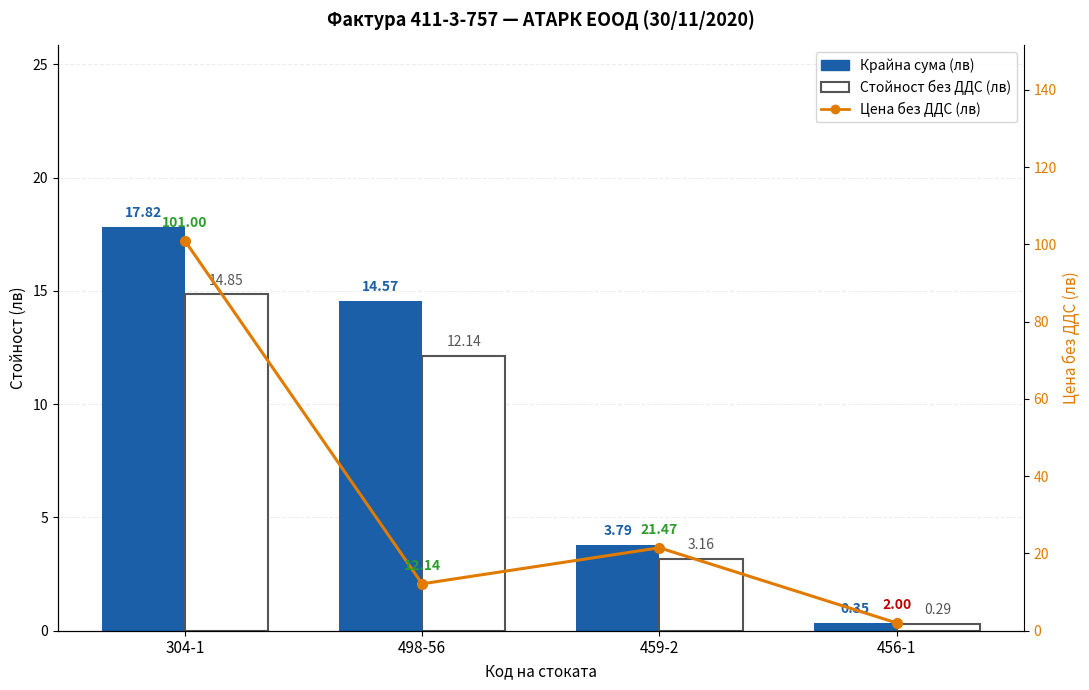

Reading right to left, extract all data points from this chart.

Крайна сума (лв): 456-1=0.3	459-2=3.8	498-56=14.6	304-1=17.8
Стойност без ДДС (лв): 456-1=0.3	459-2=3.2	498-56=12.1	304-1=14.8
Цена без ДДС (лв): 456-1=2.0	459-2=21.5	498-56=12.1	304-1=101.0